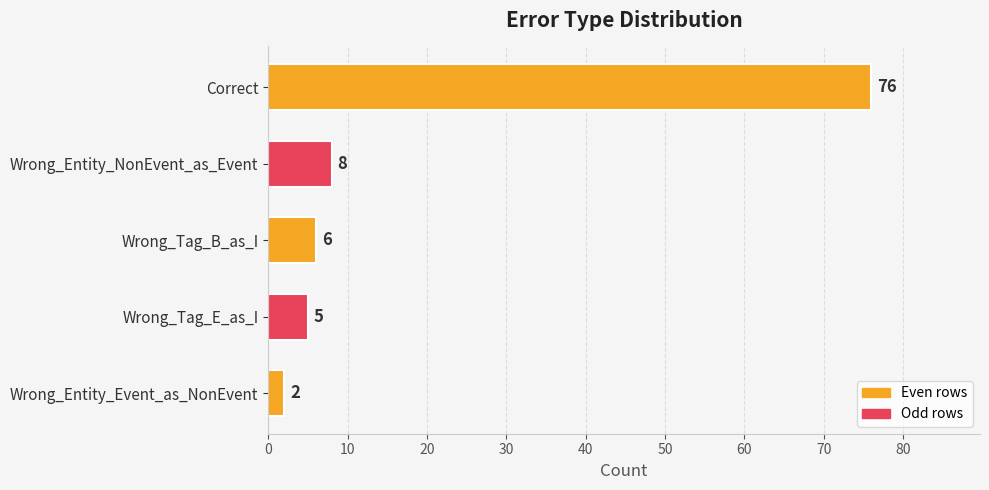

List the labels in order of value, largest first.

Correct, Wrong_Entity_NonEvent_as_Event, Wrong_Tag_B_as_I, Wrong_Tag_E_as_I, Wrong_Entity_Event_as_NonEvent